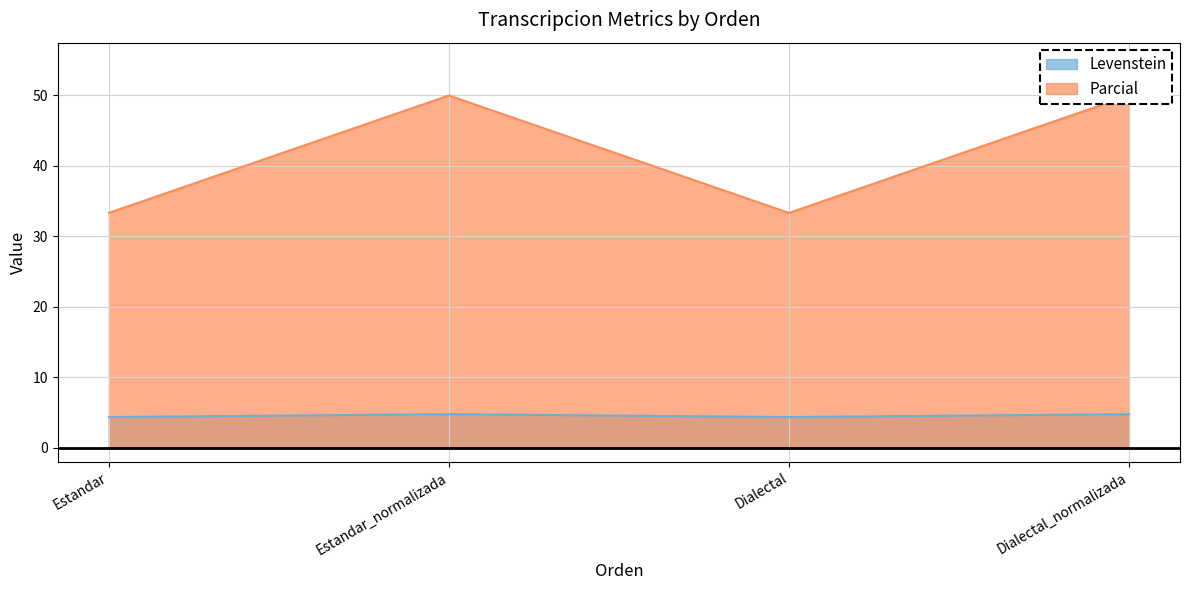

The Parcial series shows 43.7 at Dialectal. True or false?

False